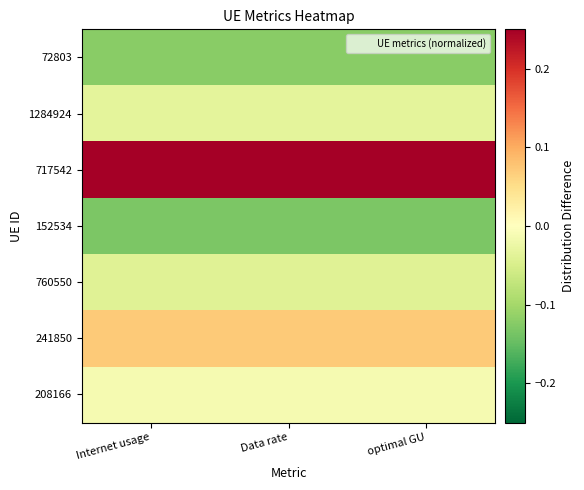

Rank the series at optimal GU from highest to lowest value.

717542, 241850, 208166, 1284924, 760550, 72803, 152534